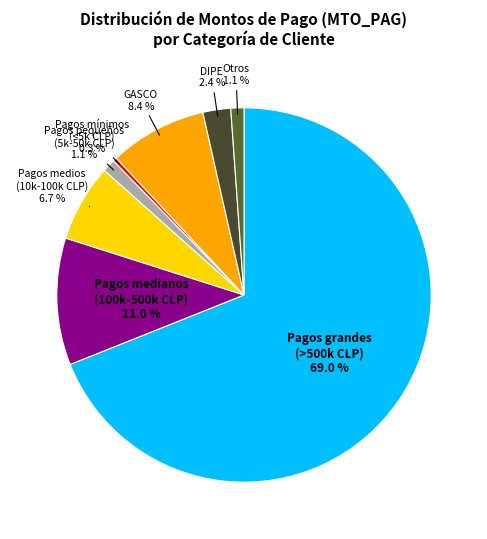

Is the sum of Pagos grandes (>500k CLP) and Pagos medianos (100k-500k CLP) greater than half?

Yes